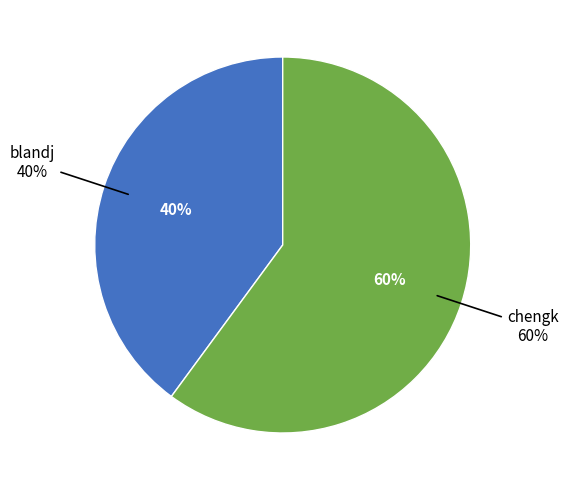

To the nearest percent, what percentage of the pie is blandj?

40%